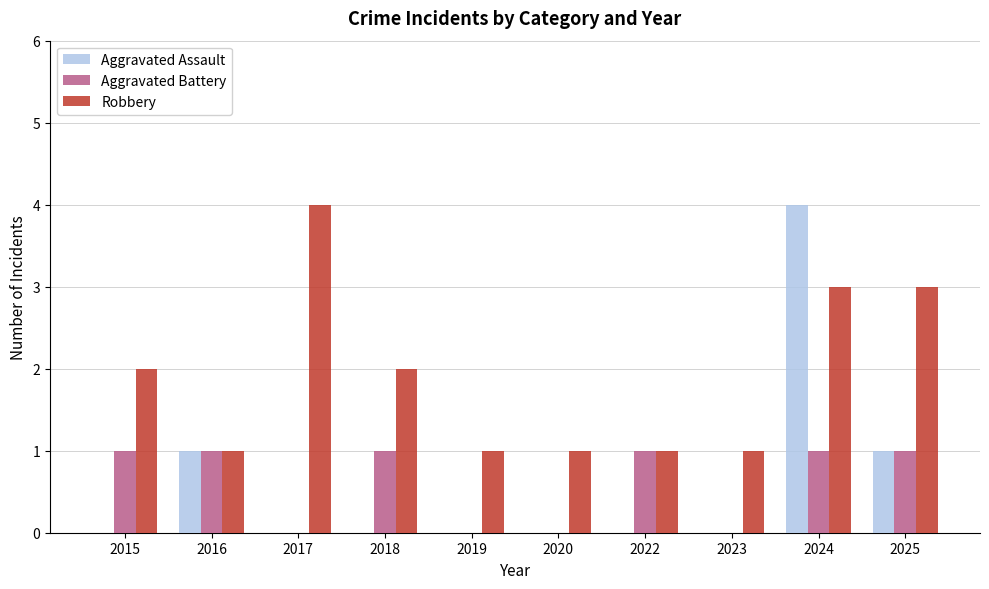

Which series has the widest spread of values?

Aggravated Assault